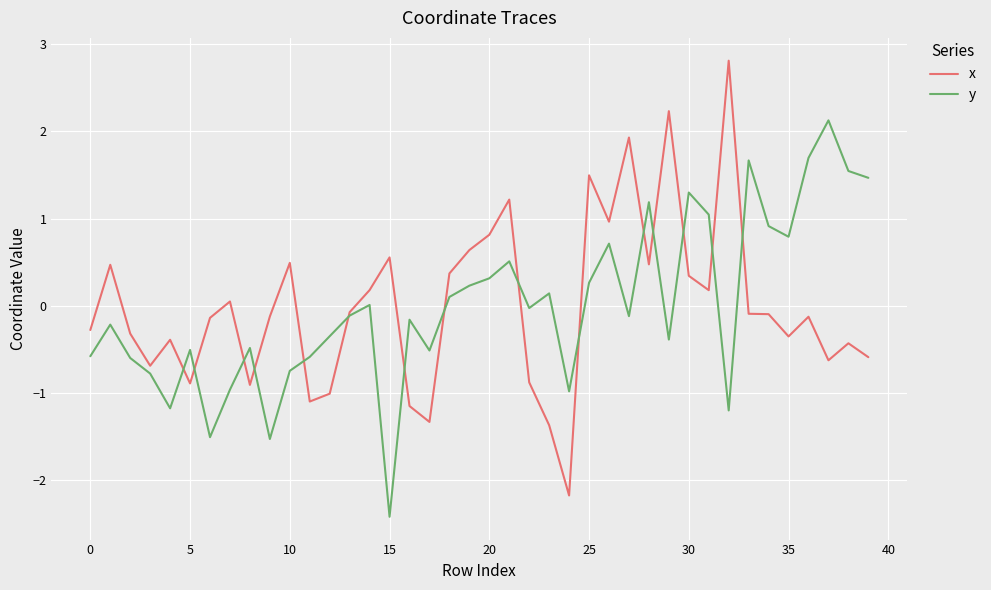

List the series in order of their peak value, highest first.

x, y